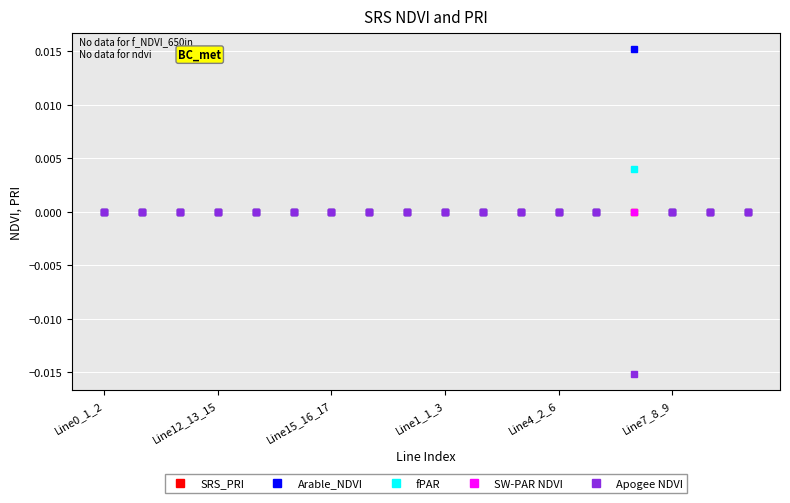

Does the chart have visible grid lines?

Yes